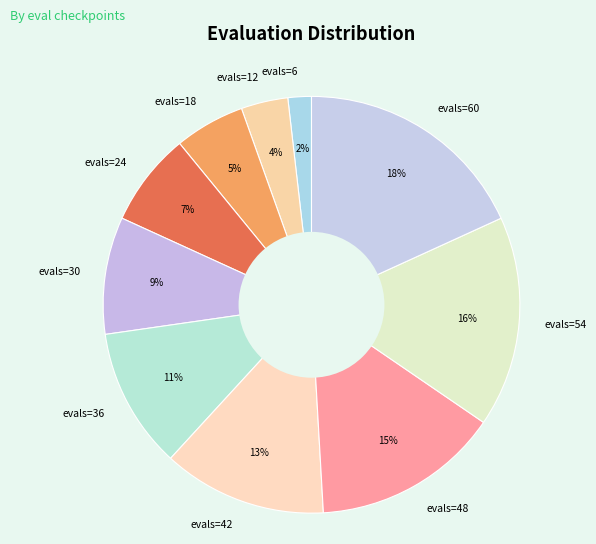

To the nearest percent, what is the difference between the evals=60 and evals=42 slice percentages?

5%